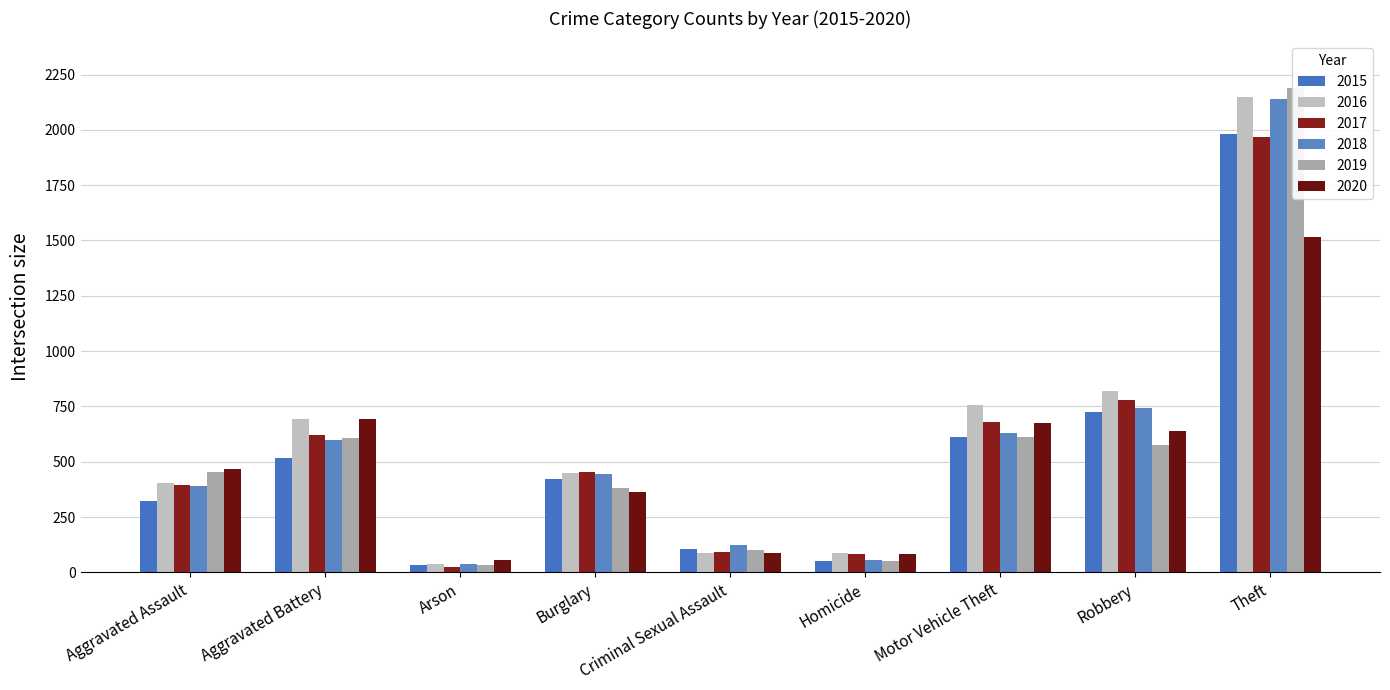

What is the label of the 2nd bar from the left?

Aggravated Battery